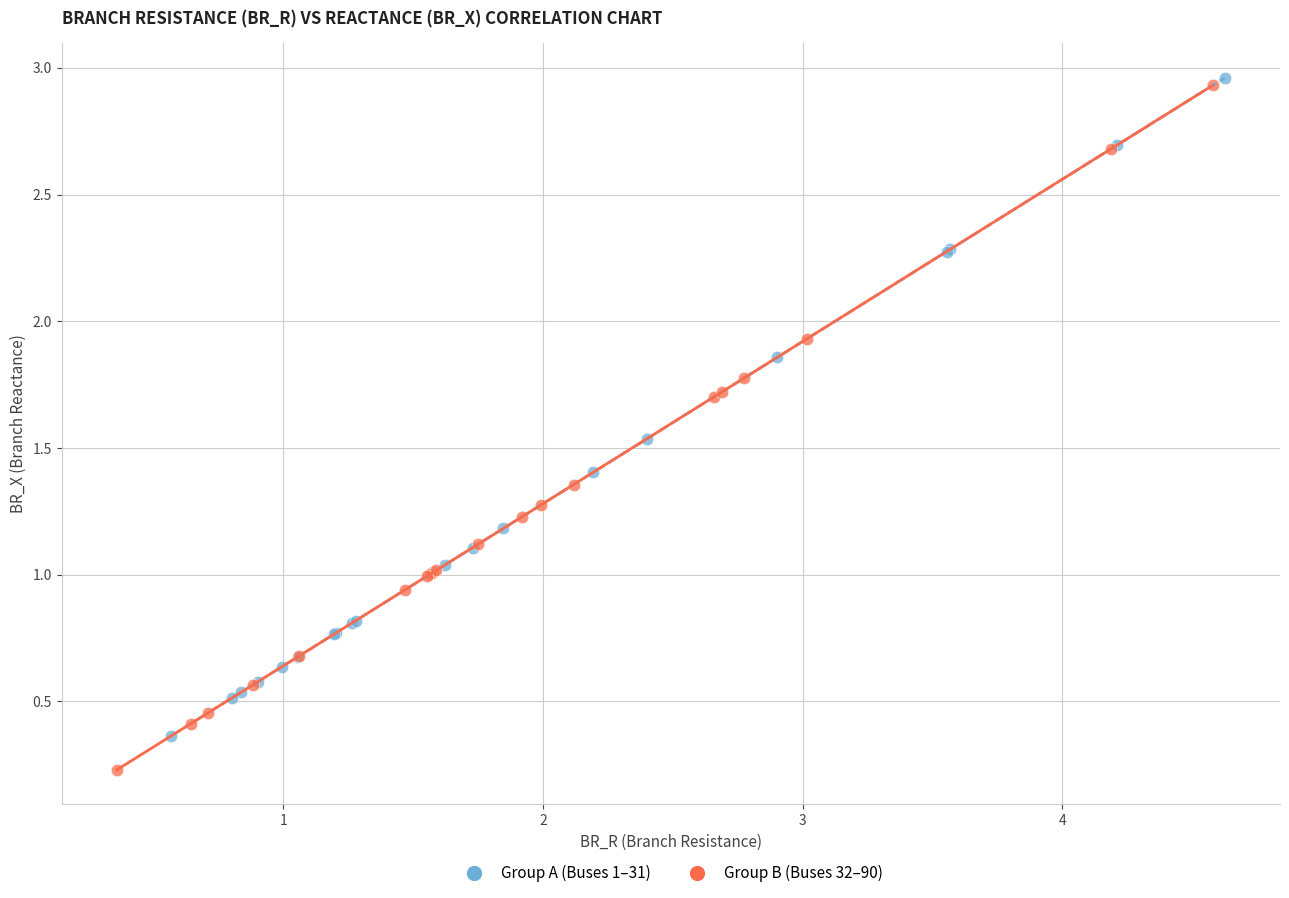

Which series reaches the minimum Y coordinate?

Group B (Buses 32–90)